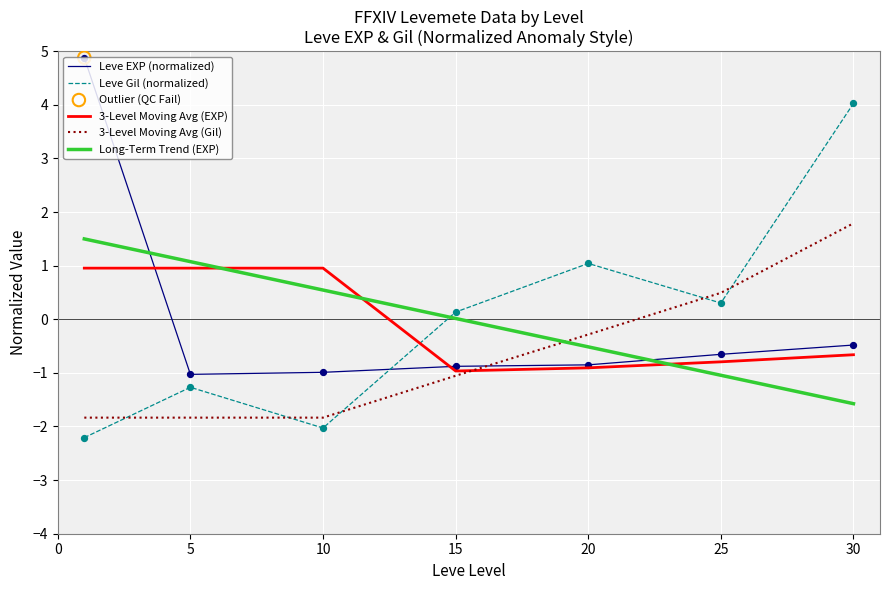

True or false: Leve EXP (normalized) and Leve Gil (normalized) cross at least once.

True